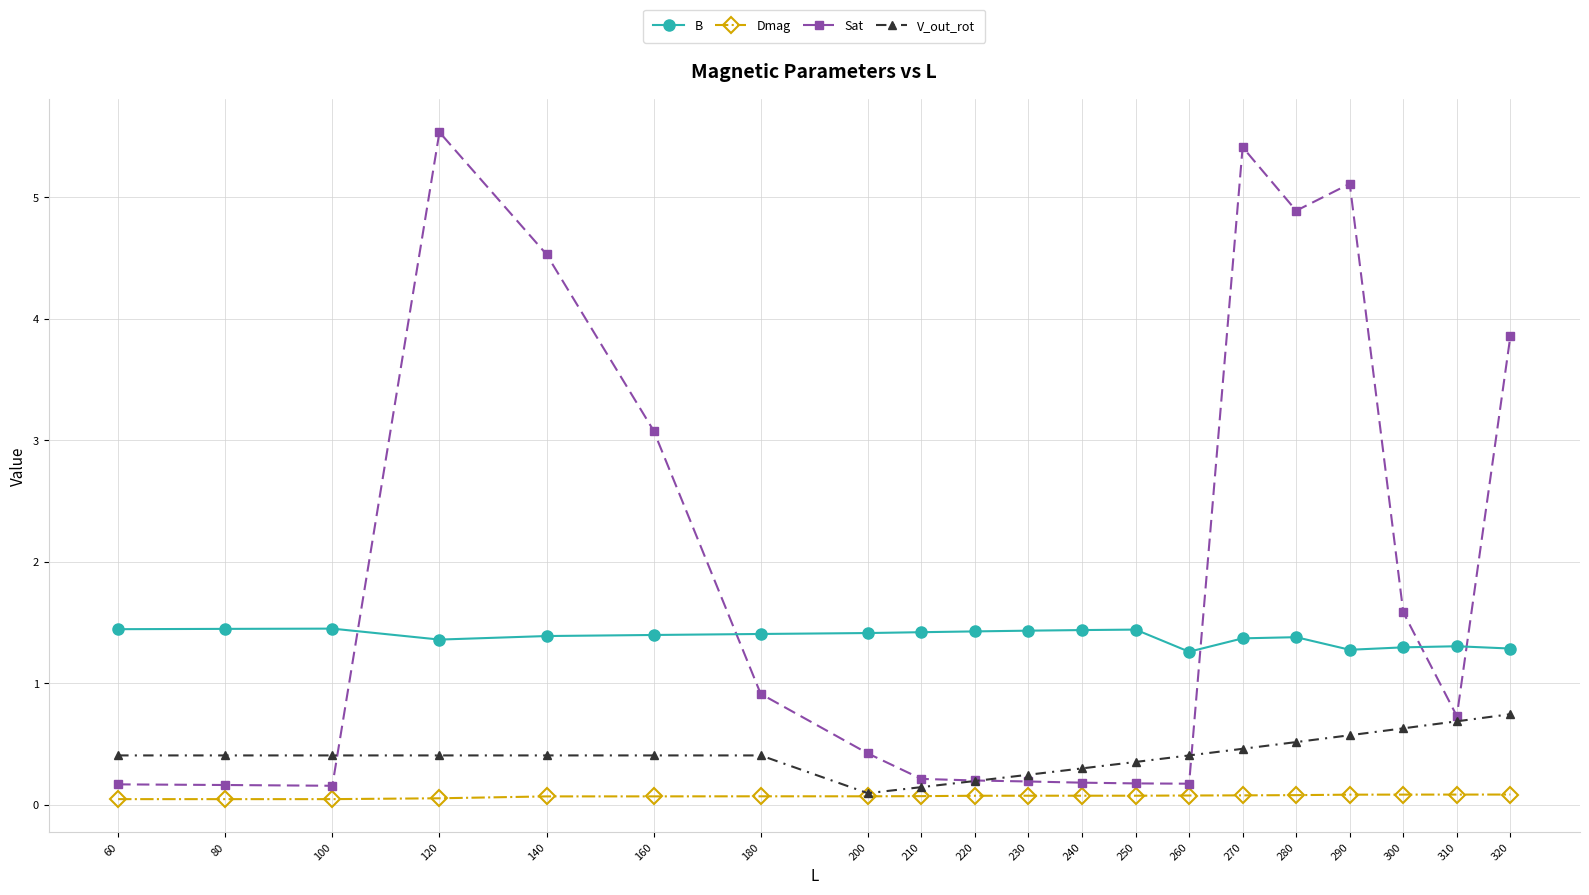

Rank the series by their maximum value, from highest to lowest.

Sat, B, V_out_rot, Dmag